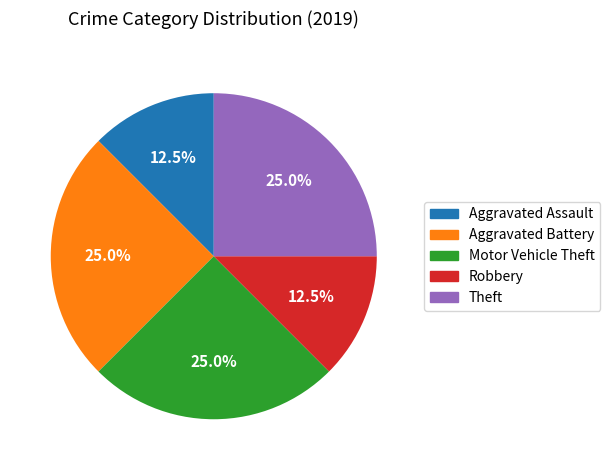

Does Aggravated Assault represent more than half of the total?

No